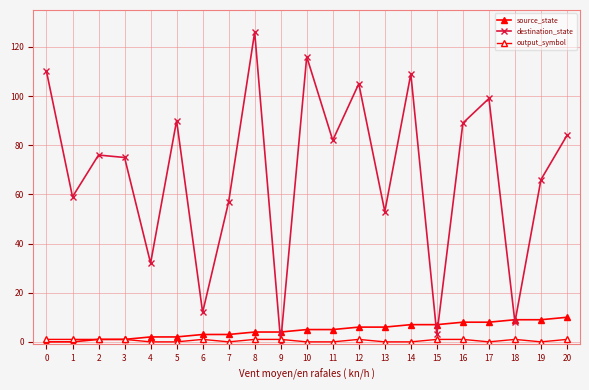

How many data points does each series have?

21